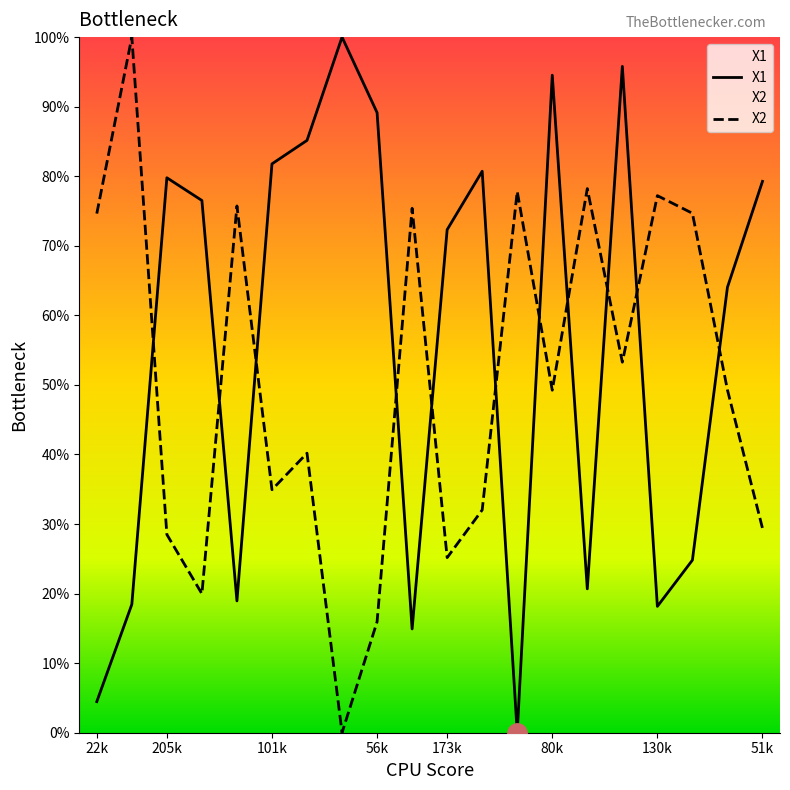

What is the maximum value for X2?

100.0